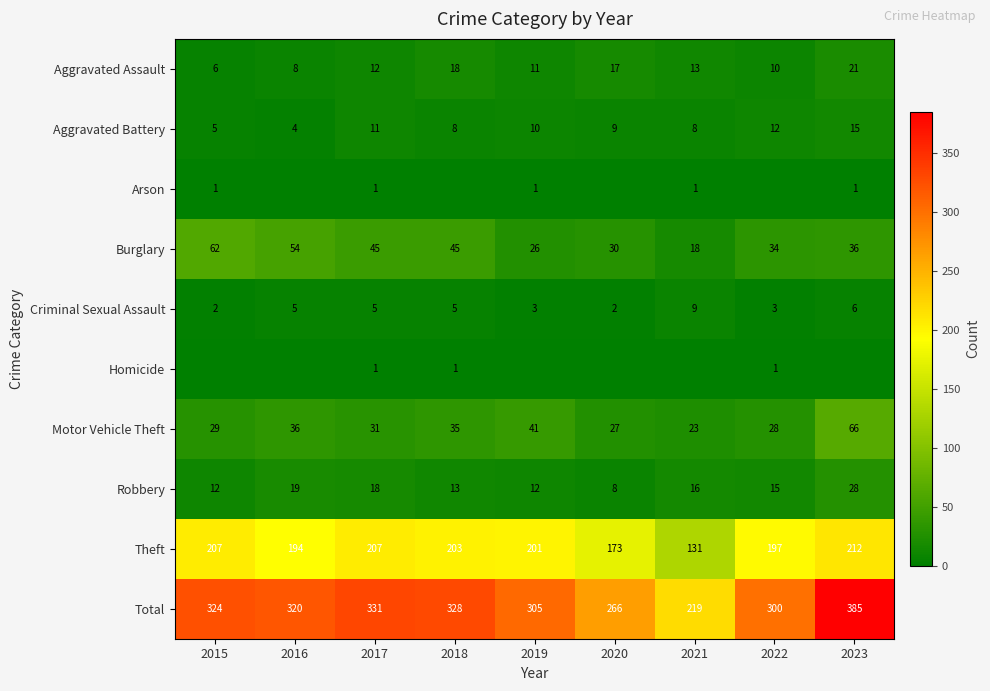

Which category has the lowest value in the Burglary series?

2021